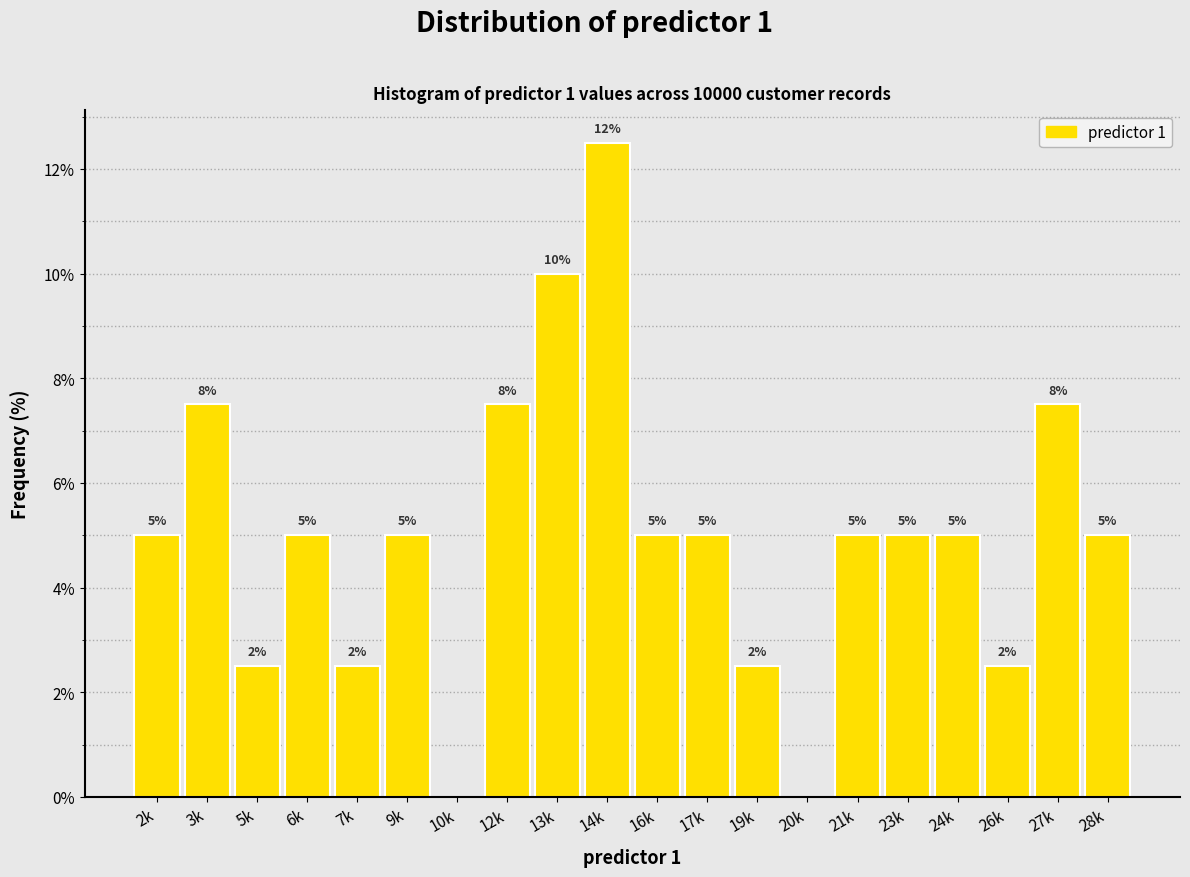

What is the ratio of the value at 23k to the value at 2k?

1.0